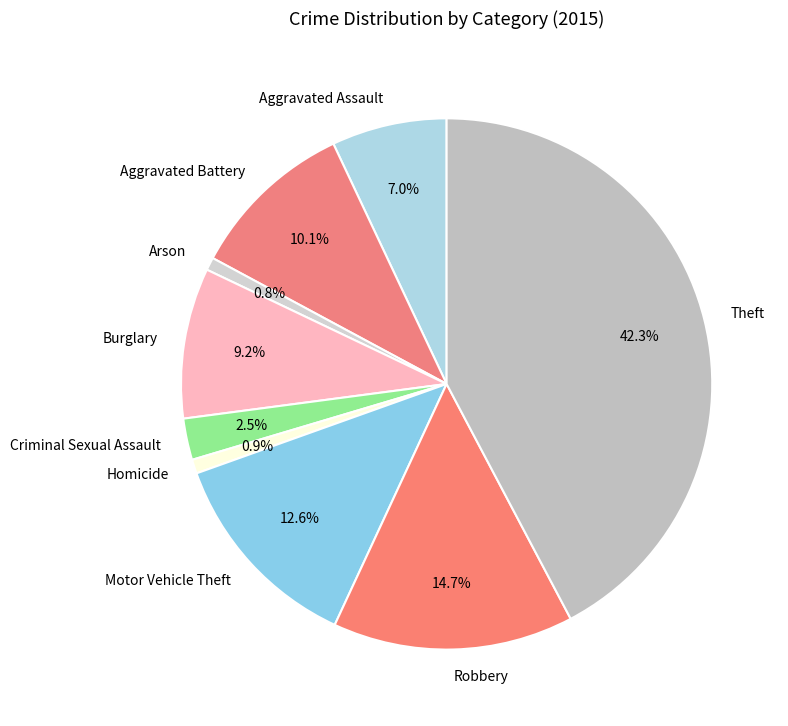

Is Homicide the majority of the pie?

No